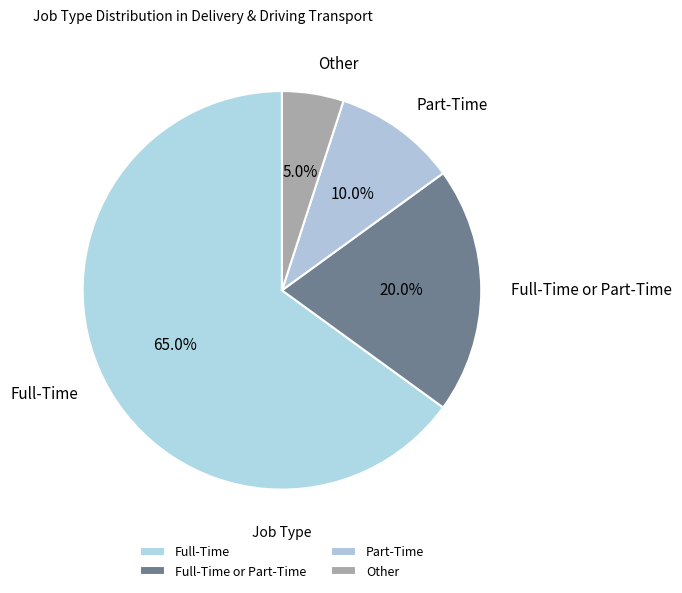

Which category accounts for the majority?

Full-Time